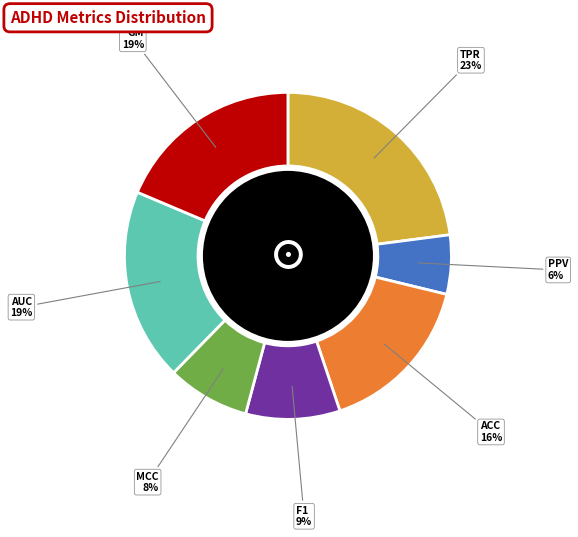

How many slices are in this pie chart?

7